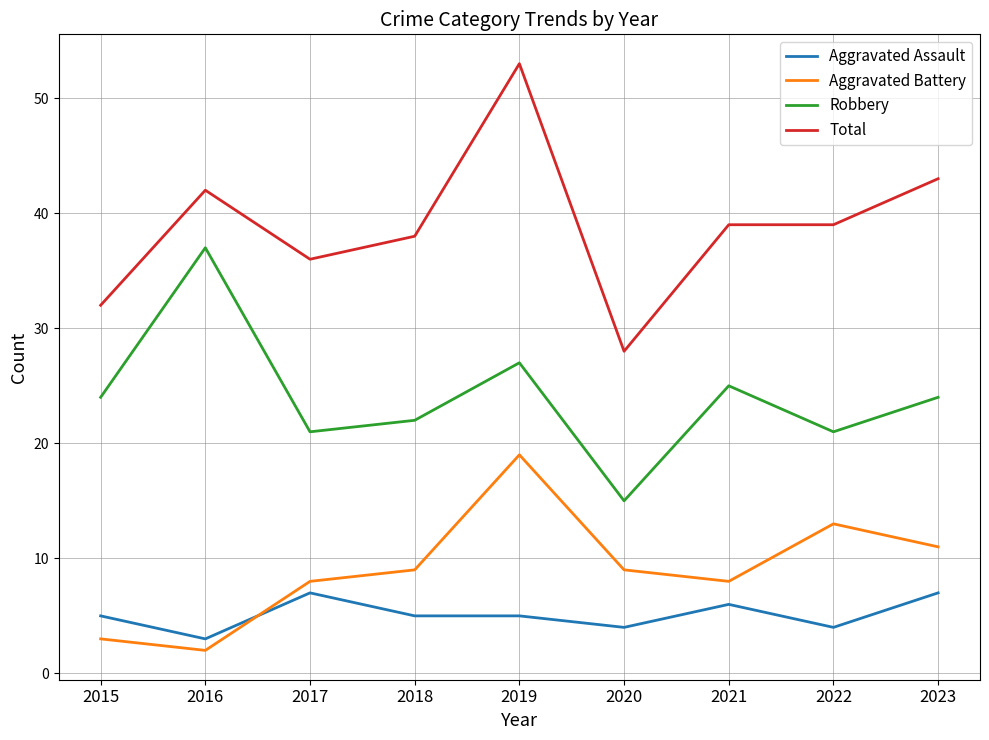

True or false: Robbery and Aggravated Battery intersect in this chart.

False